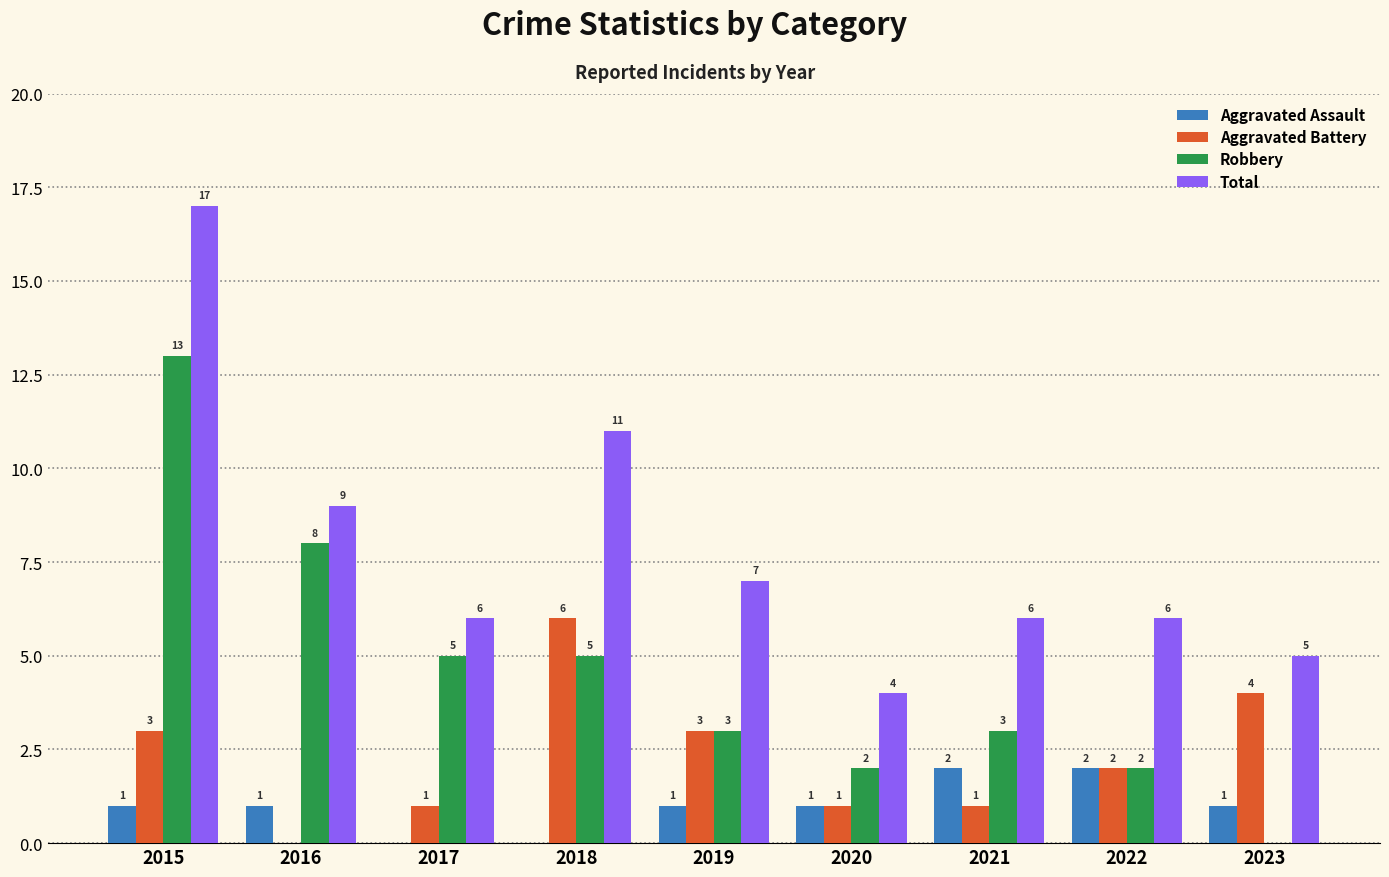

Is it true that Aggravated Battery equals 3 at 2022?

False